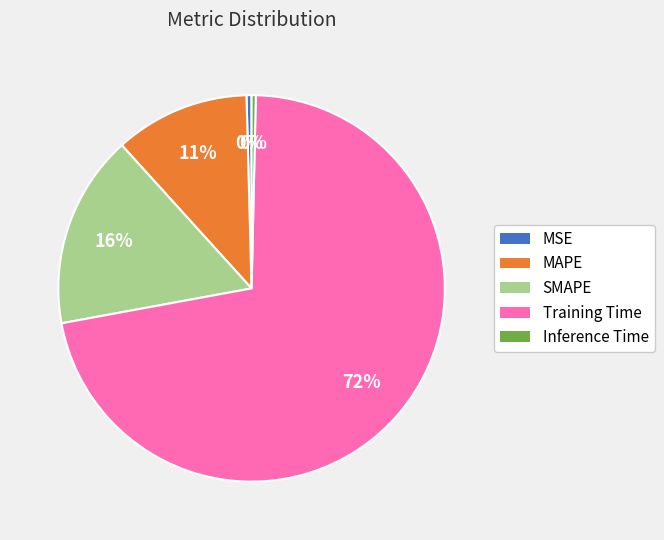

Is it true that MAPE is 11% of the pie?

True